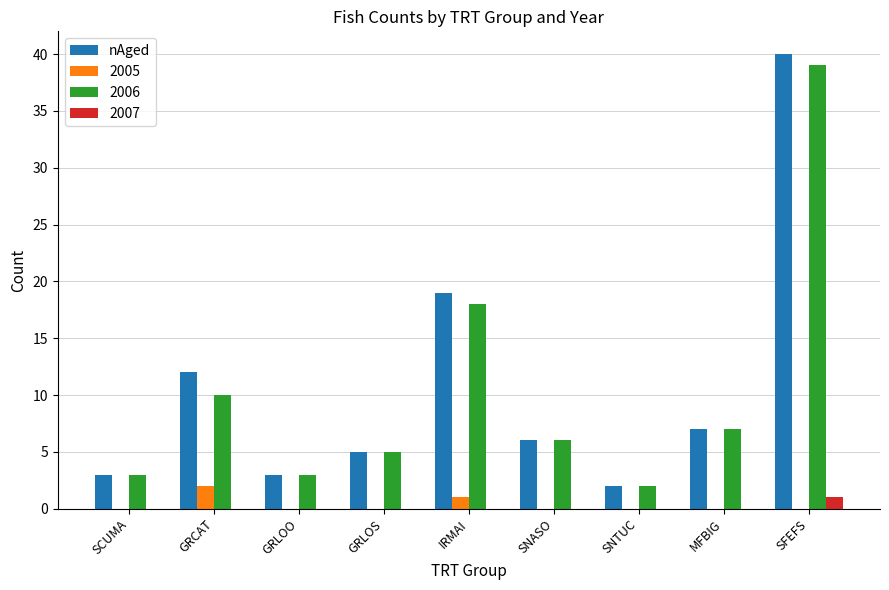

Which category has the highest value across all series?

SFEFS